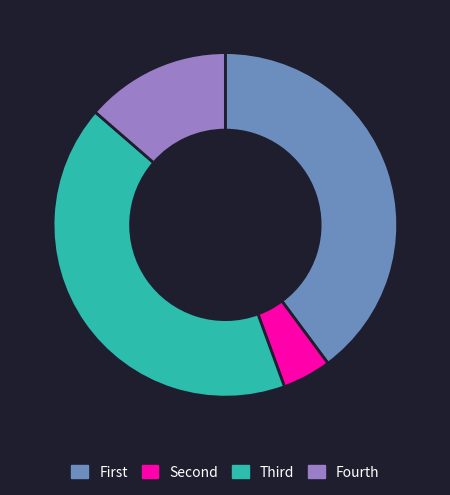

Is it true that Fourth is 3% of the pie?

False